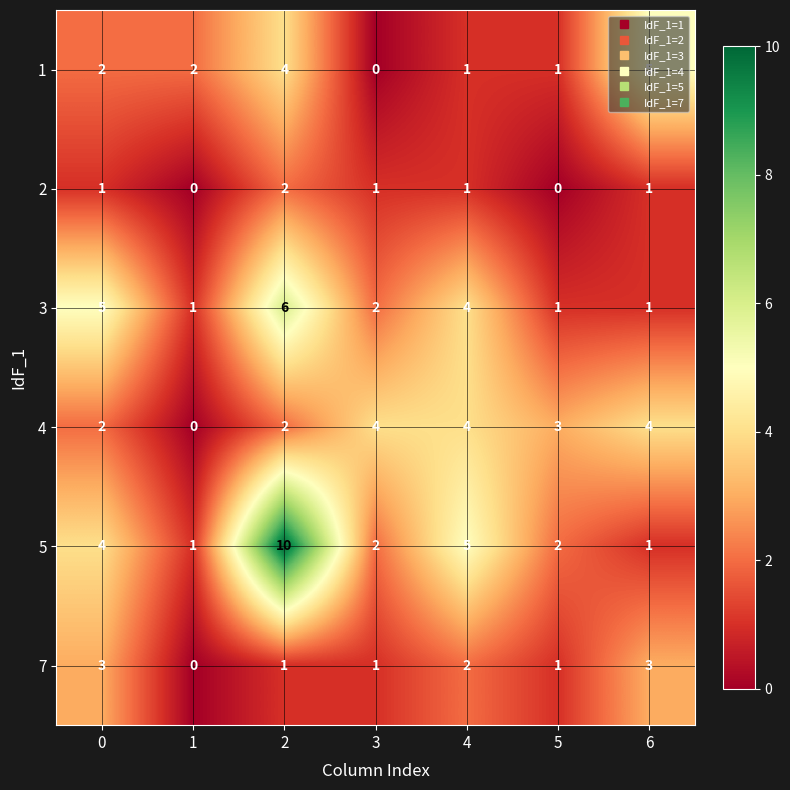

List the series in order of their peak value, highest first.

5, 3, 1, 4, 7, 2